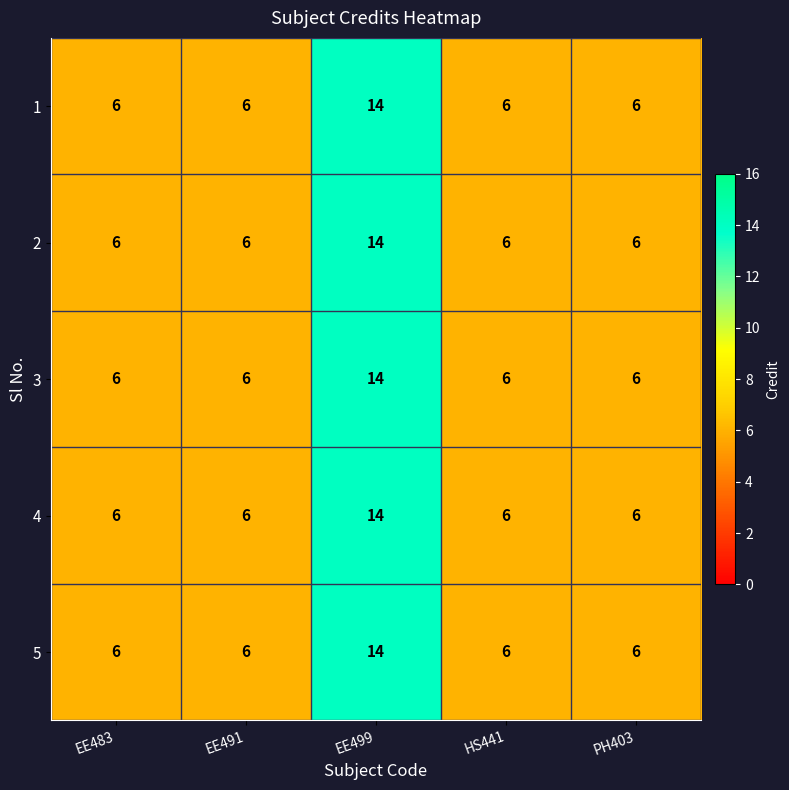

What is the difference between the maximum and second lowest values in the 1 series?

8